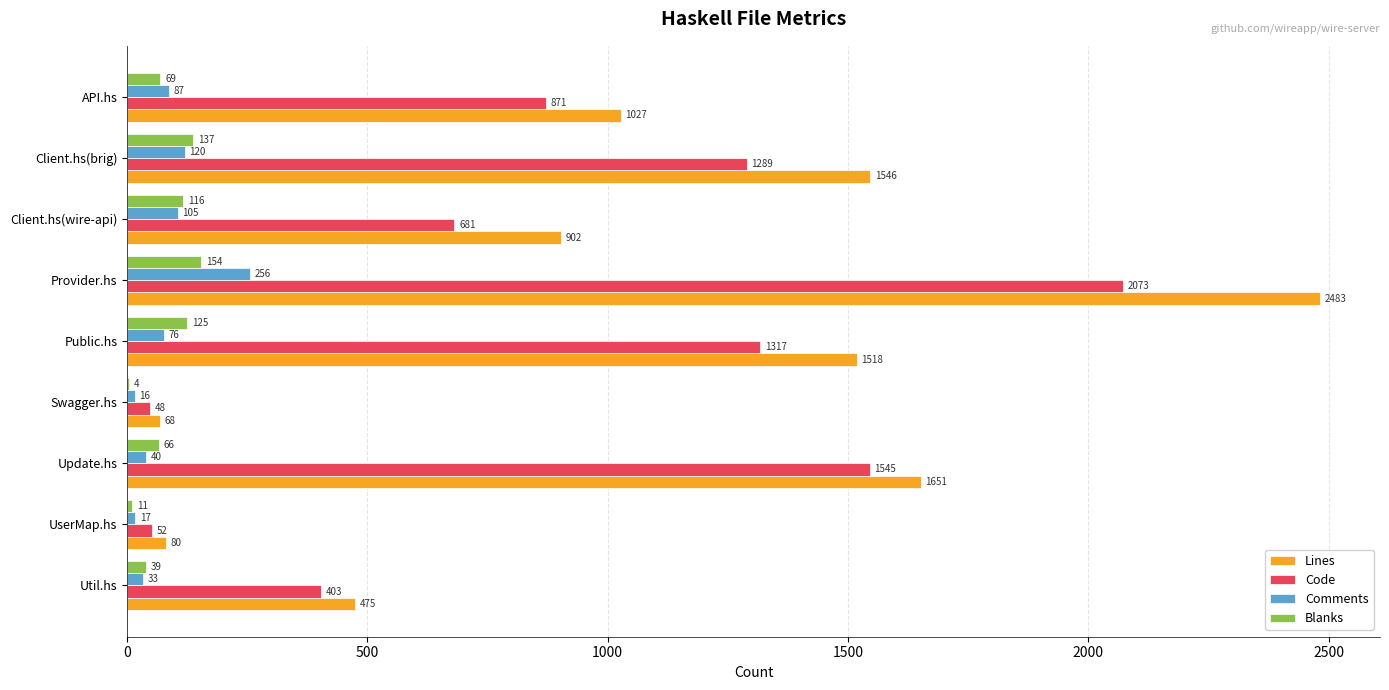

Where is Code nearest to the value 1060?

API.hs